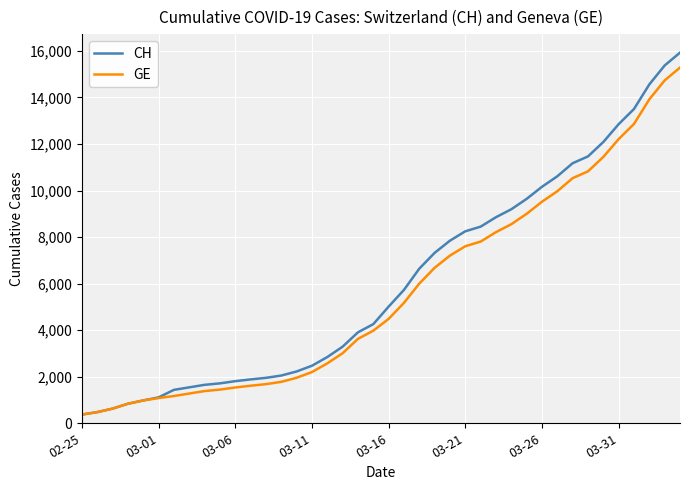

Which series has the largest range (max minus min)?

CH